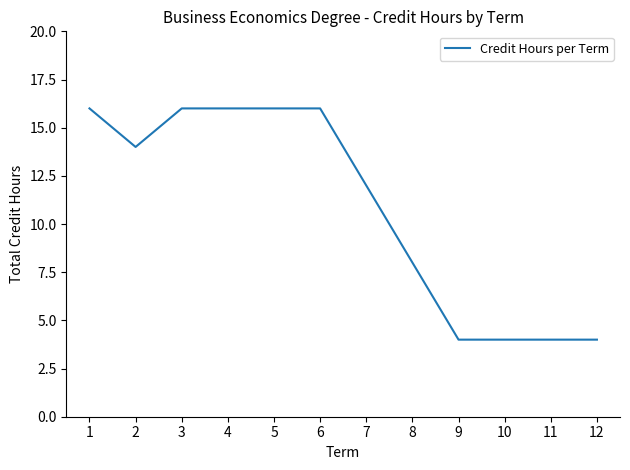

What is the difference between the second highest and minimum values?

12